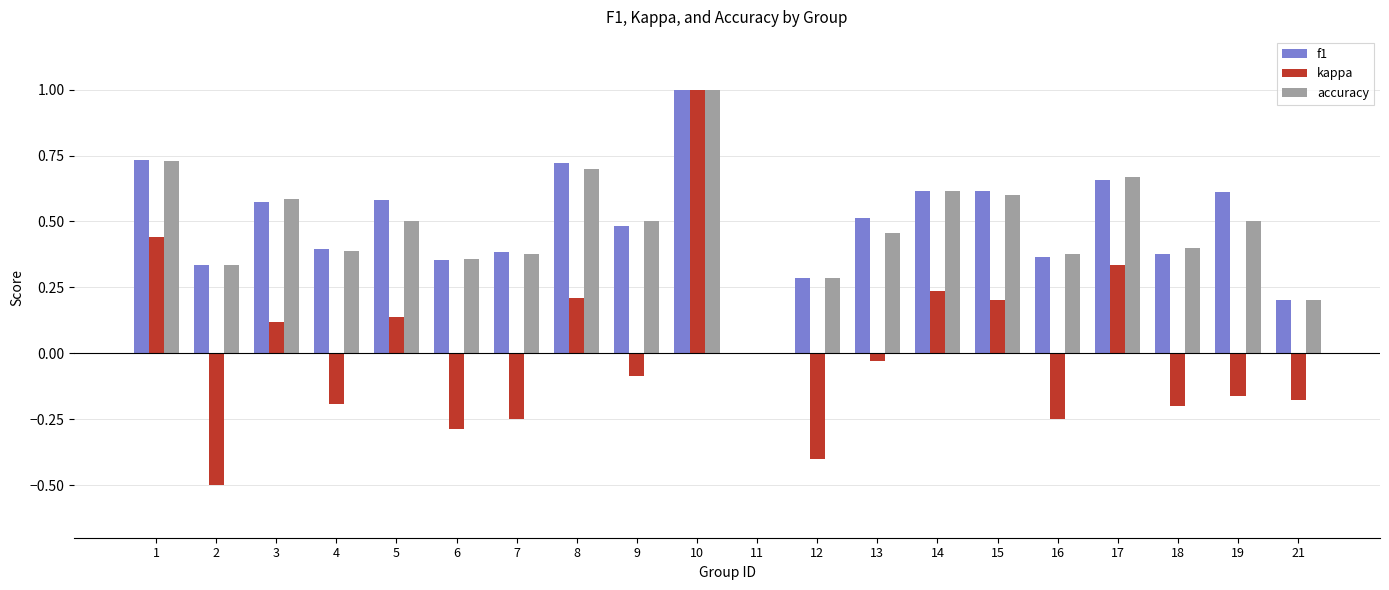

How many positive values does the accuracy series have?

19